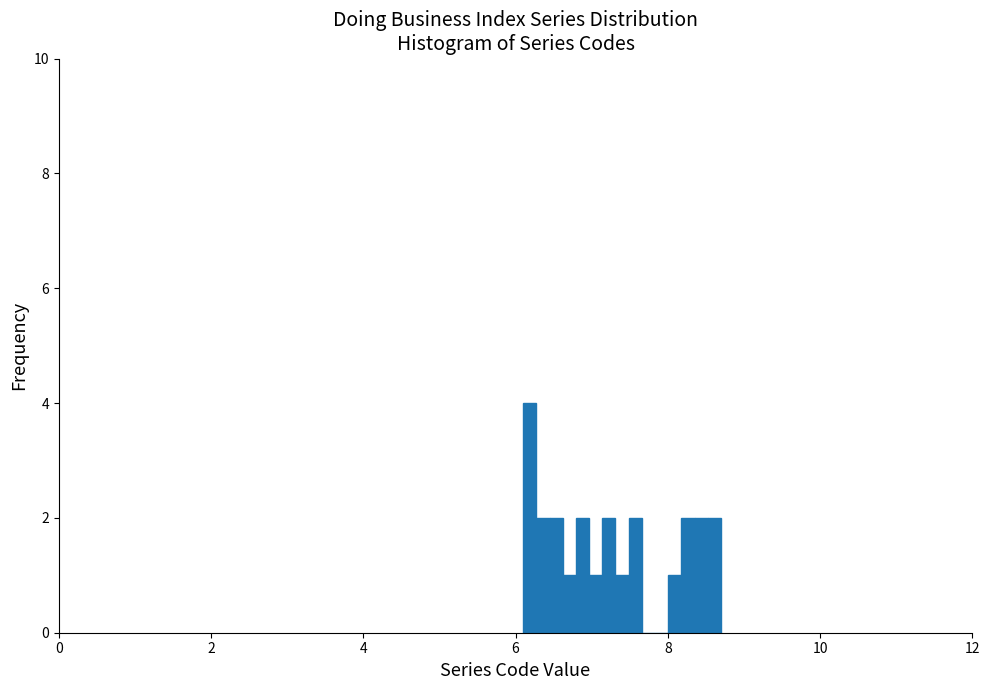

Around what value on the x-axis is the tallest bar? Give the approximate position of its centre, as read against the axis.

6.2